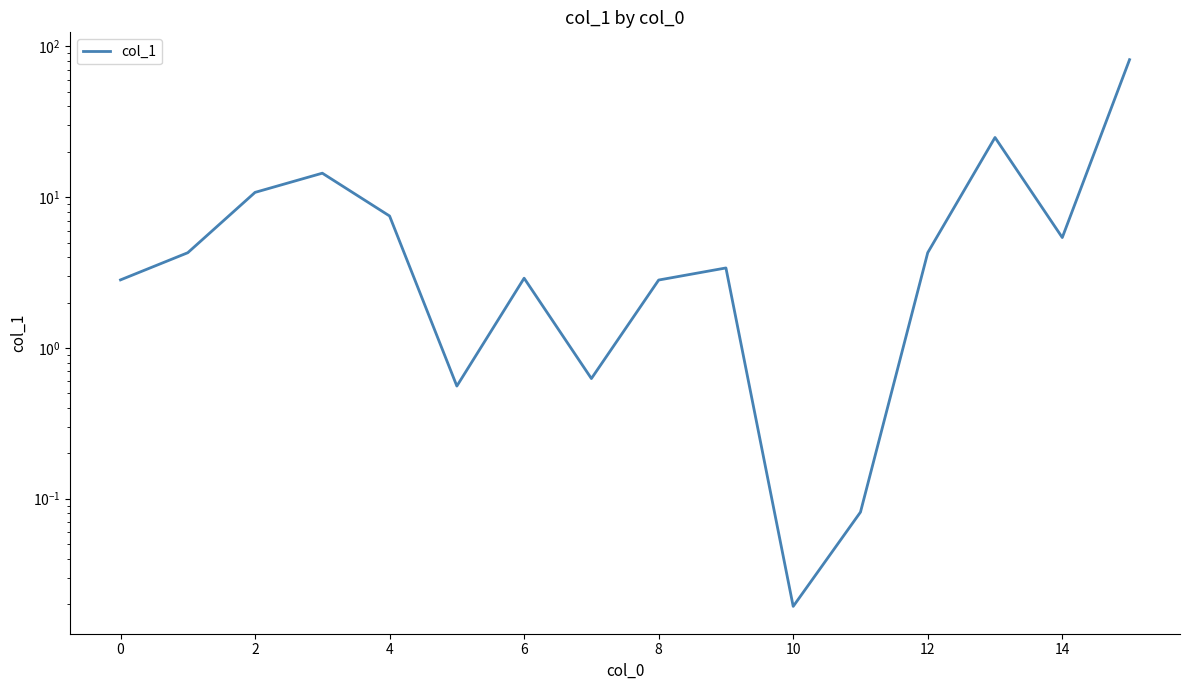

Reading right to left, extract all data points from this chart.

81.7	5.4	24.9	4.3	0.1	0.0	3.4	2.8	0.6	2.9	0.6	7.5	14.4	10.8	4.3	2.8